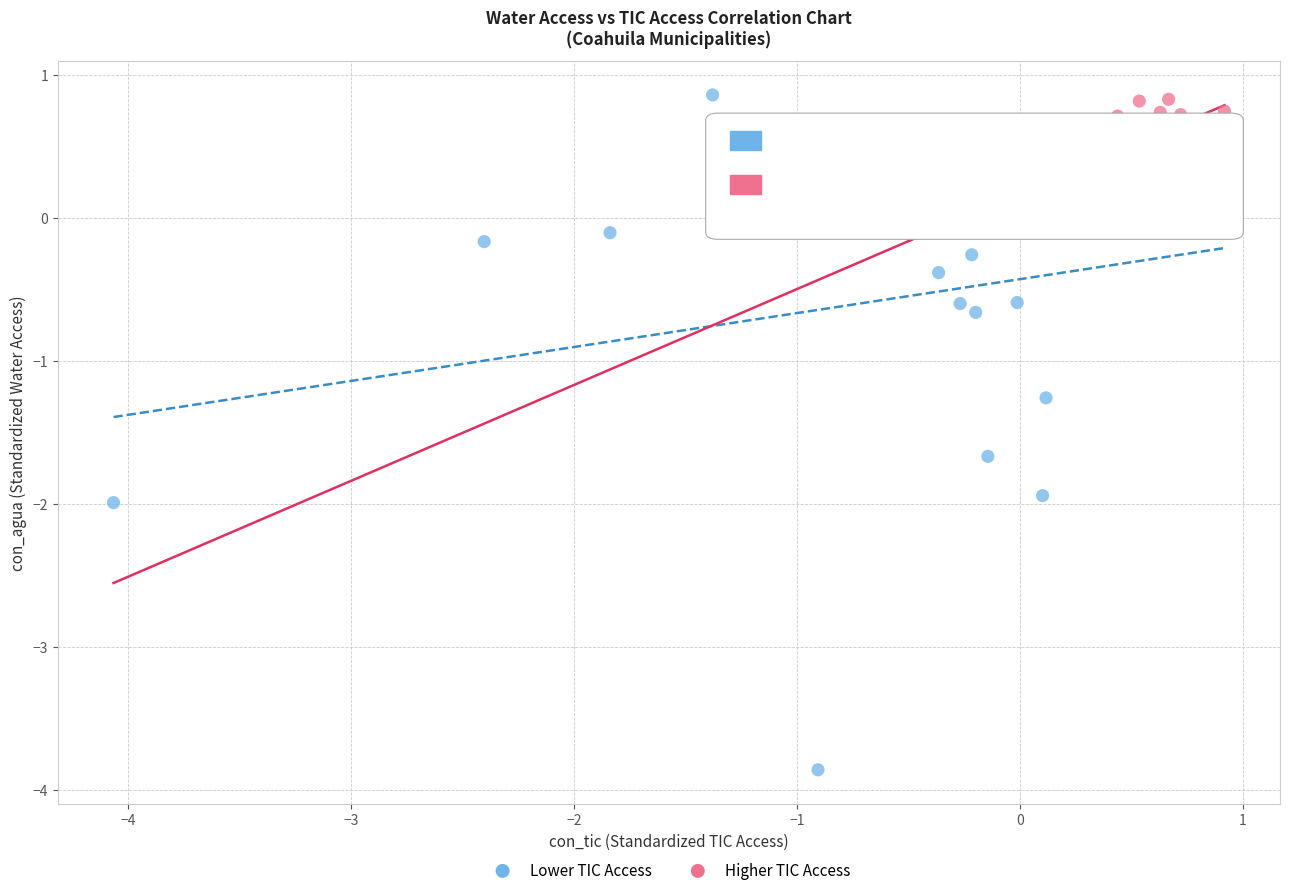

Which series has the widest spread of Y values?

Lower TIC Access